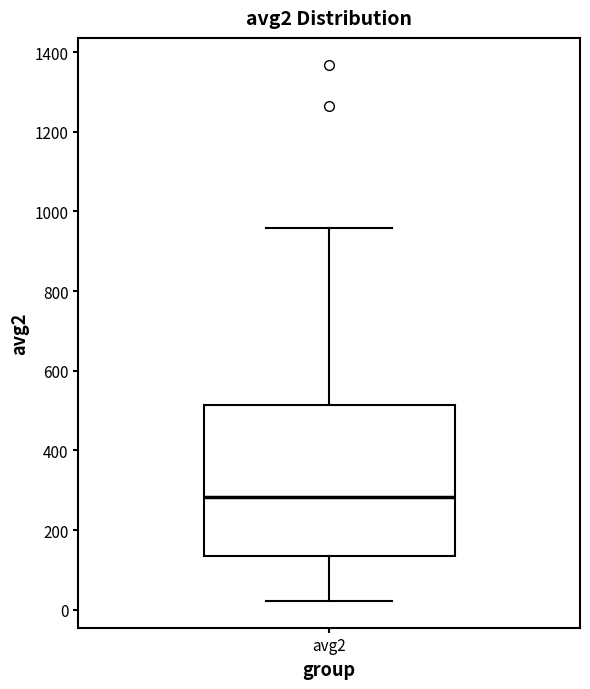

Transcribe this box plot: give where the median line is, the range the box spans, and where the two whiskers end, as read against the y-axis. The values are not printed on the chart, so give them approximately, as read against the axis.

median 280, box 140 to 520, whiskers 20 to 960